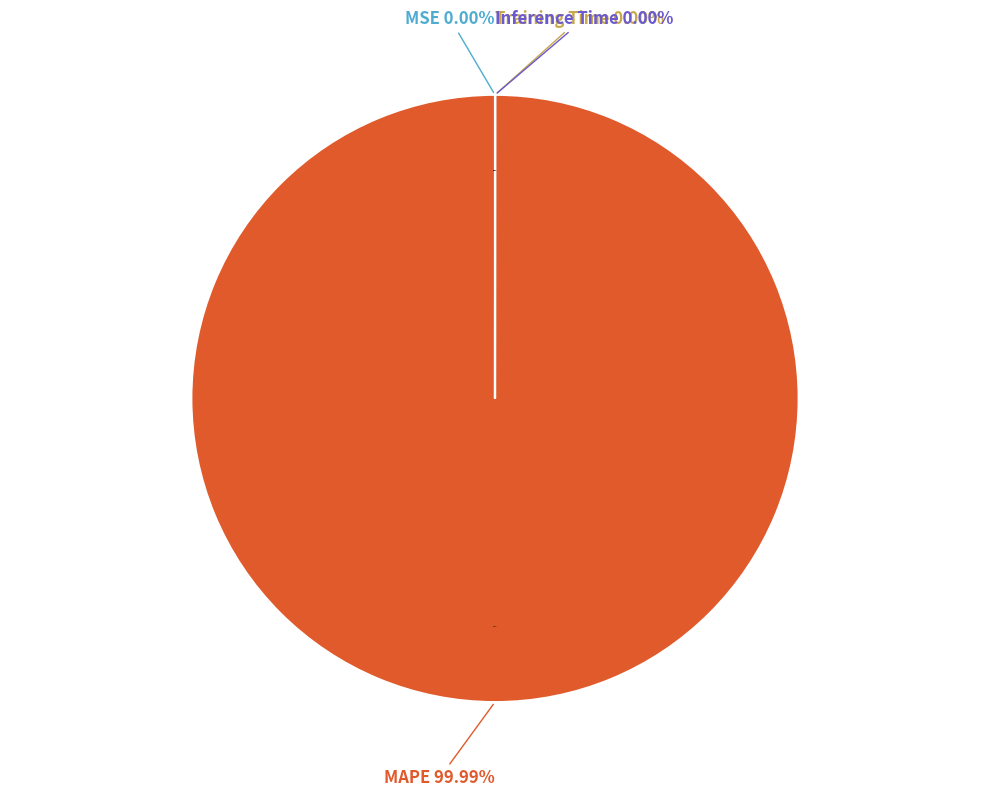

Between Inference Time and Training Time, which is larger?

Training Time